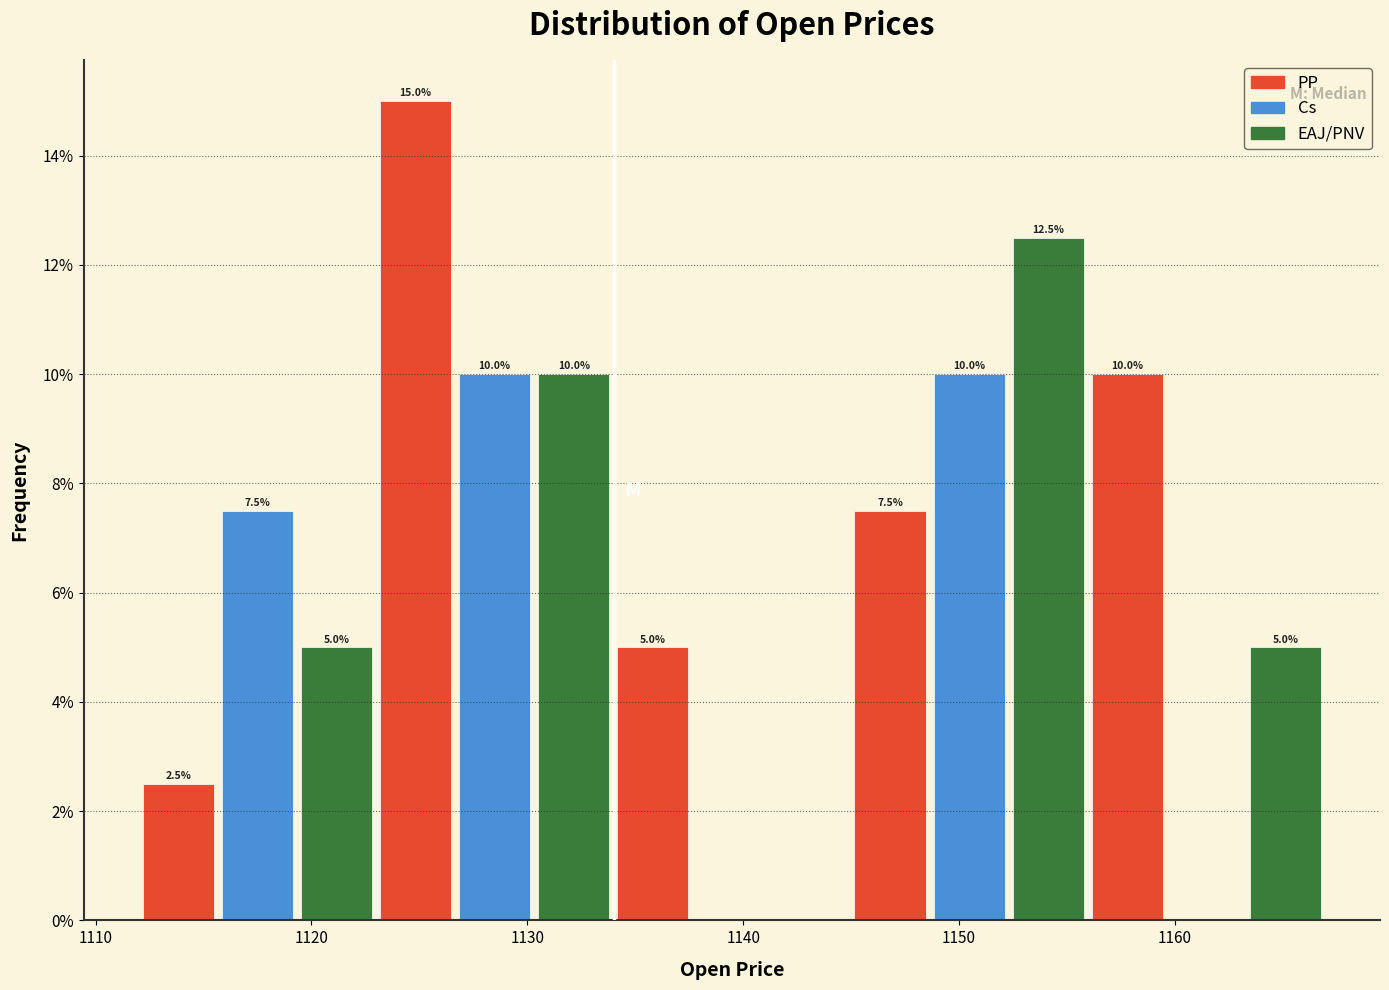

Read against the x-axis, roughly where is the centre of the tallest bar?

1125